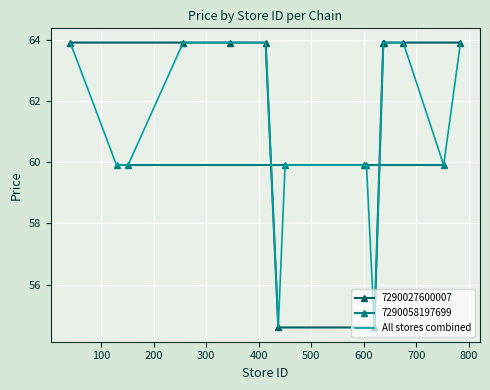

What is the smallest value displayed?

54.6